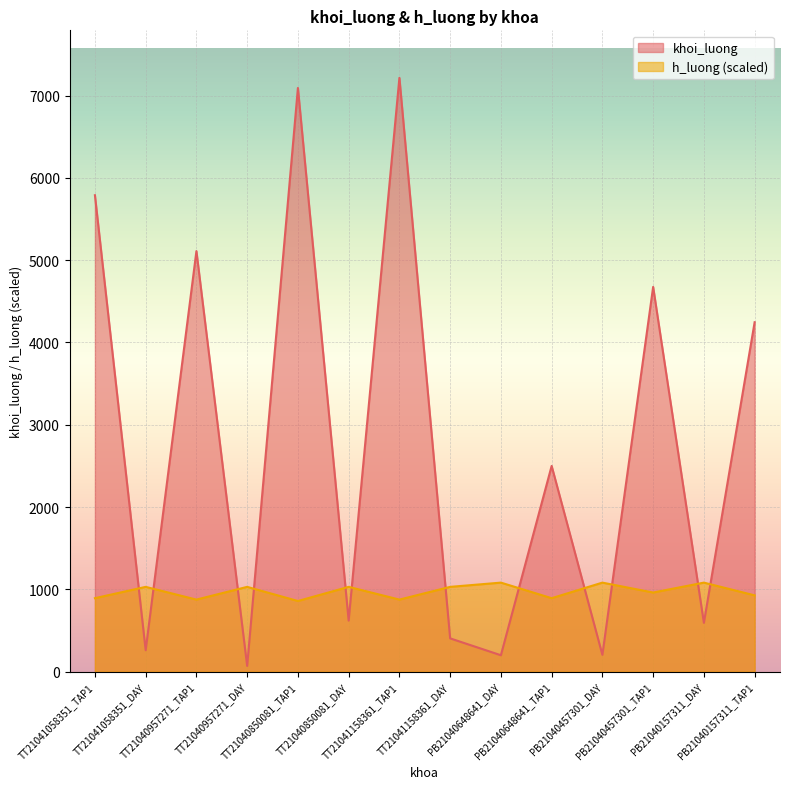

How many values in the h_luong series are below 1030?

7